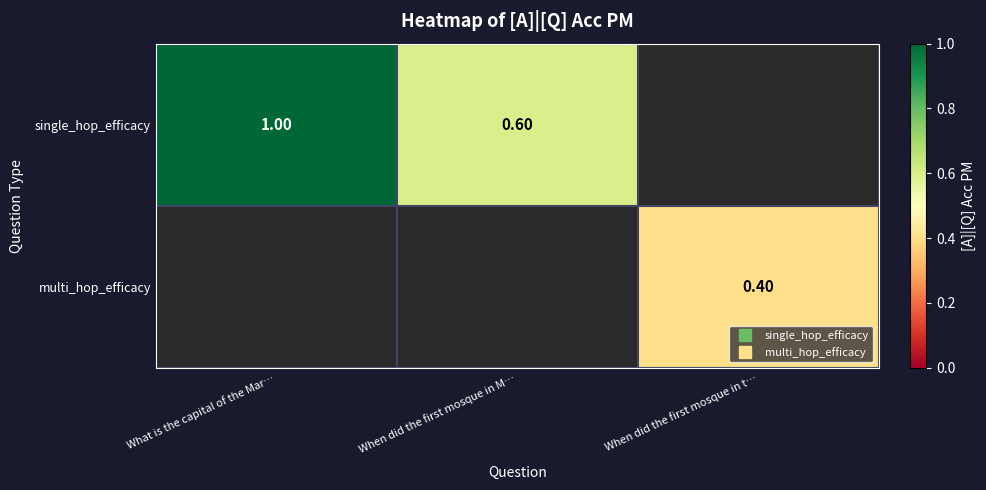

At how many categories does at least one series exceed 0?

3